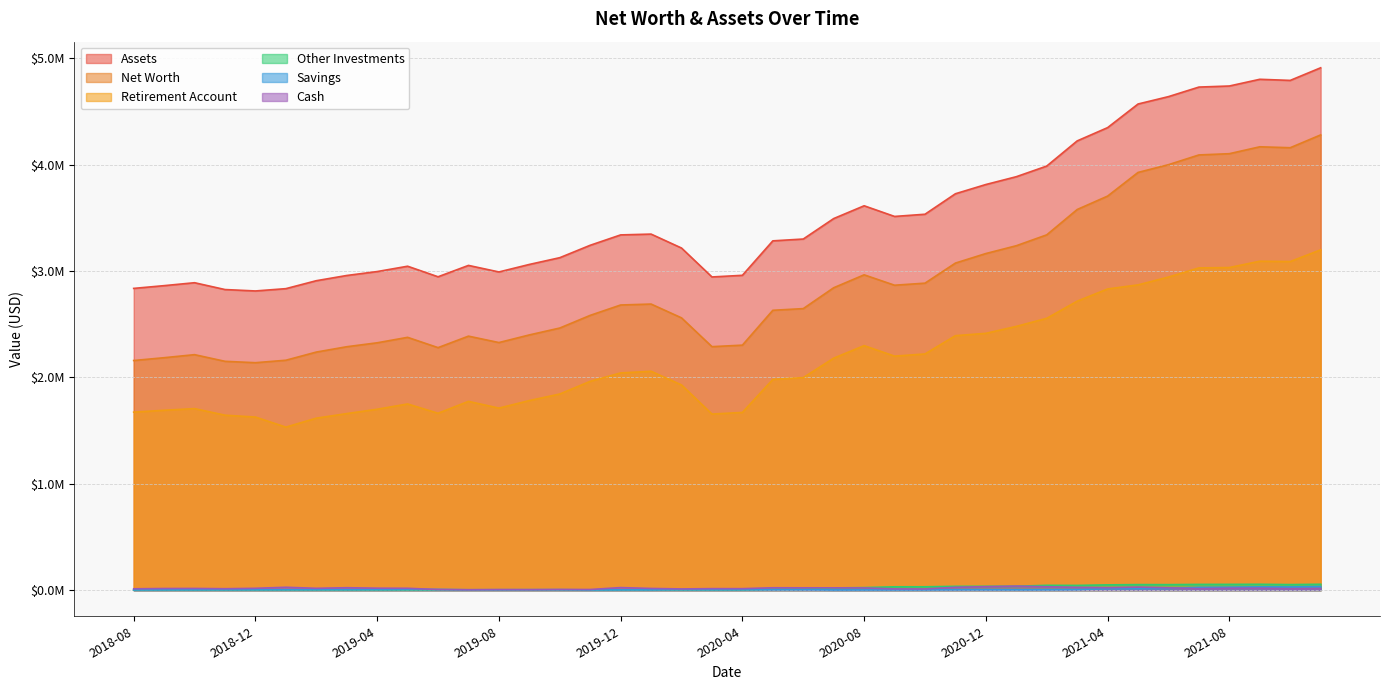

The value of Savings at 2020-04 is 2952.4. True or false?

False